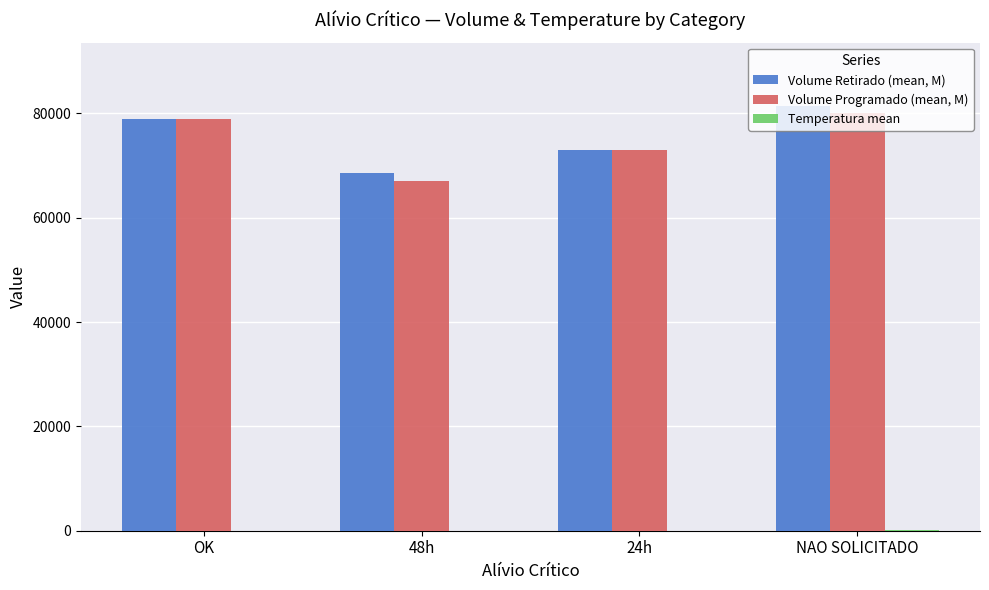

What is the difference between the highest and lowest values at 24h?

72970.0